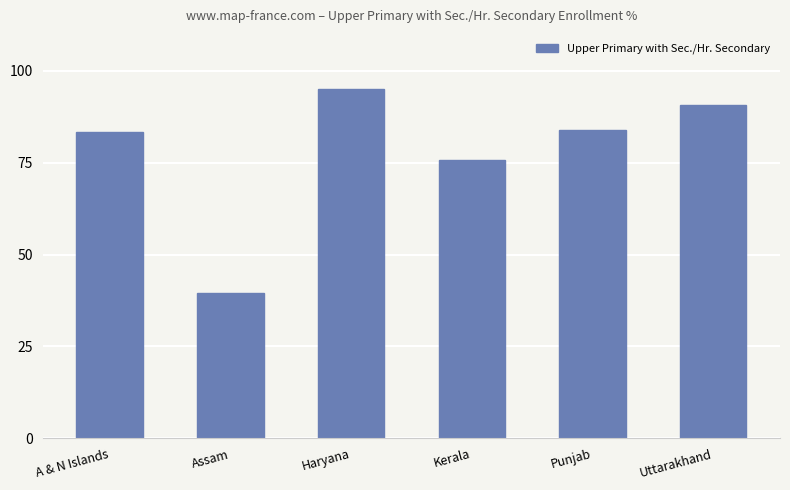

Which label corresponds to the smallest value in the chart?

Assam